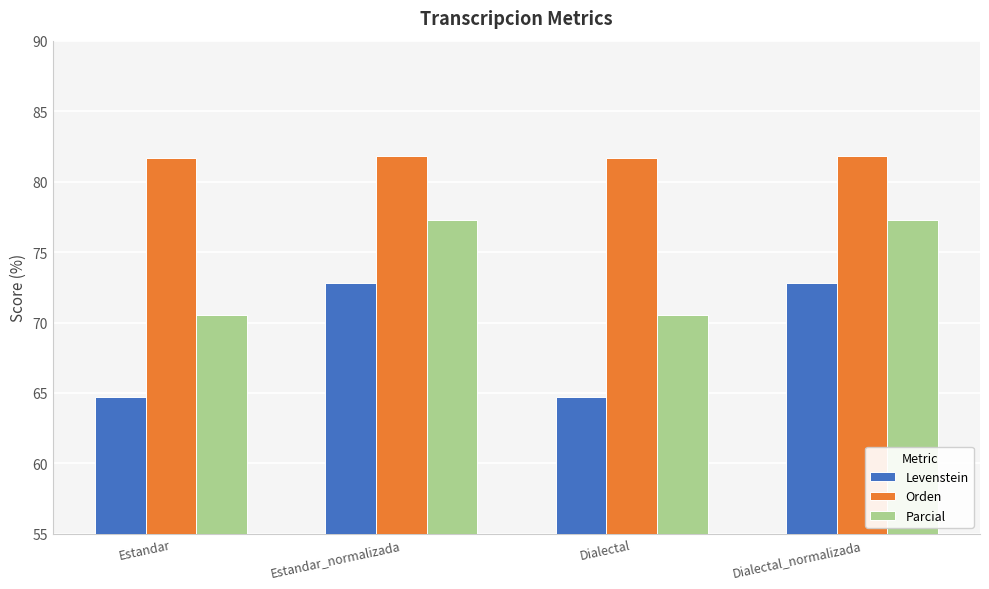

How many groups of bars are there?

4